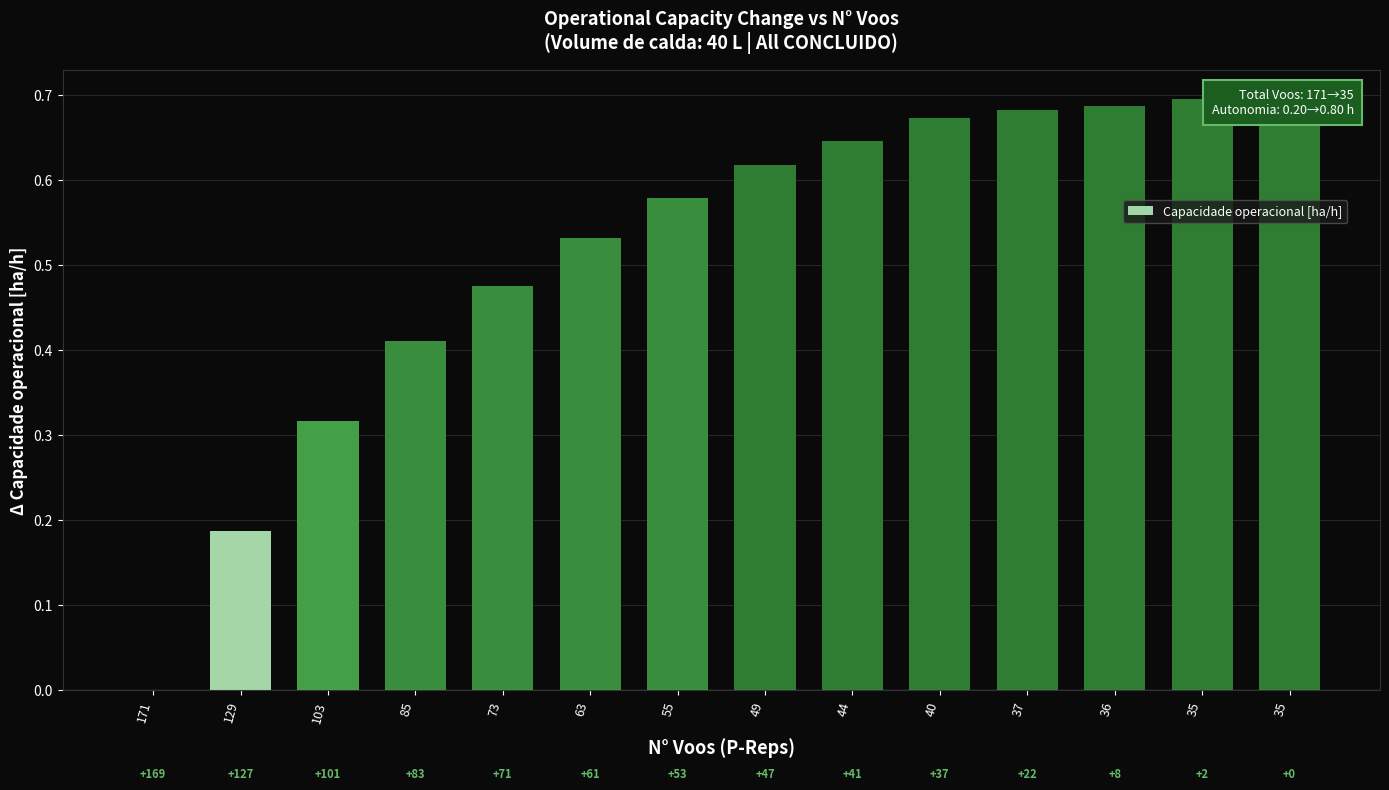

Which category has the highest value across all series?

35